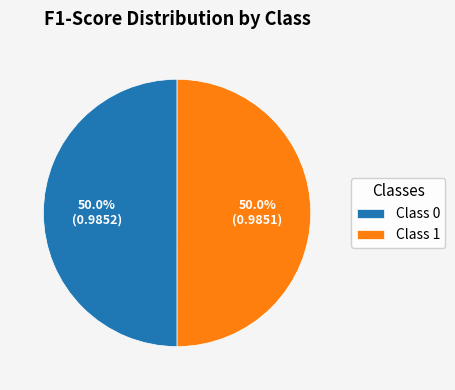

Do Class 0 and Class 1 together represent more than half of the pie?

Yes